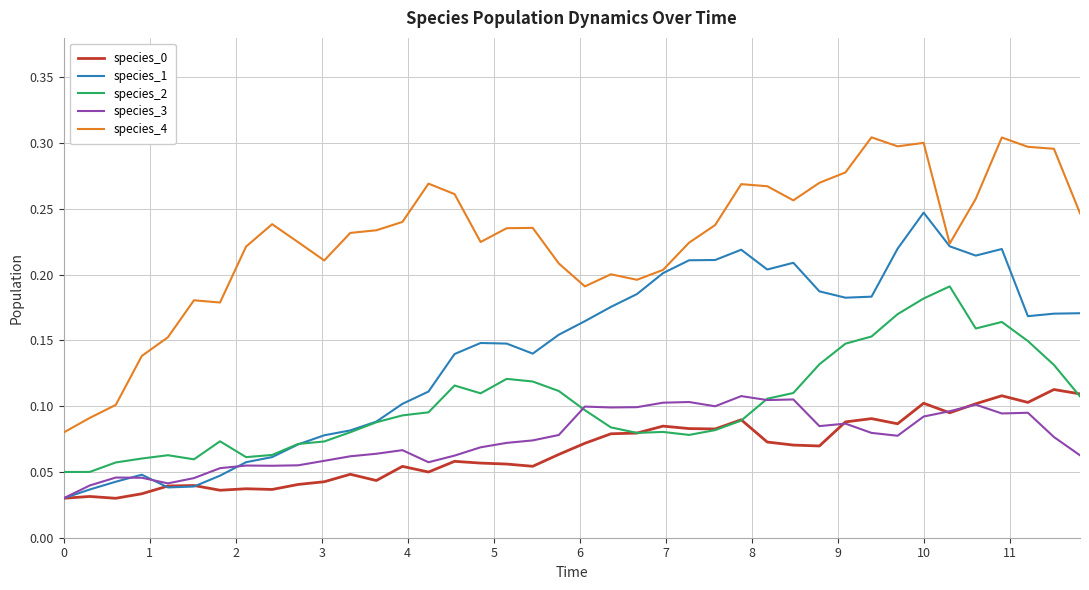

True or false: species_1 has more than 2 points higher than both neighbors.

True